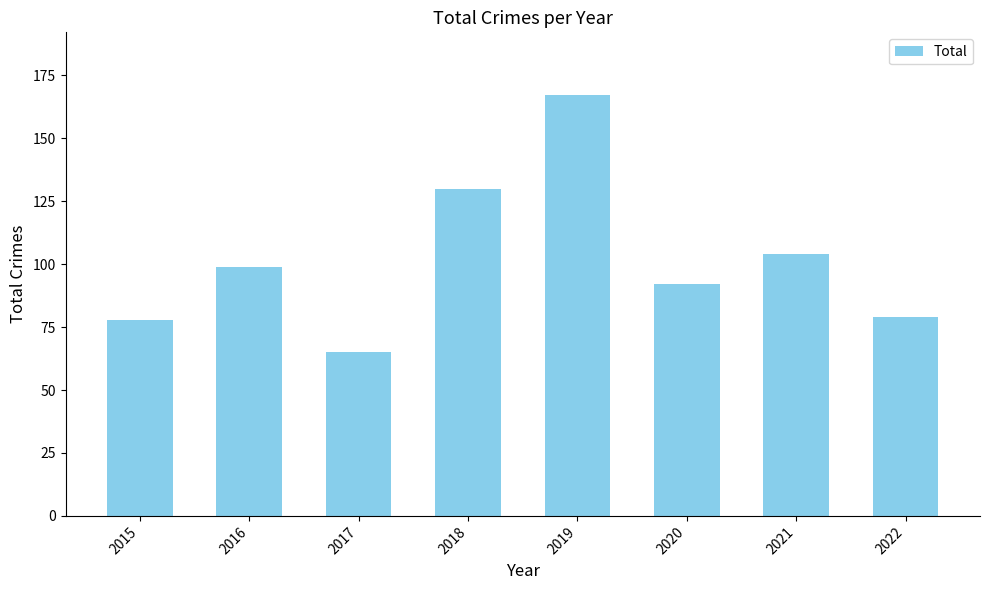

What is the sum of the values at 2020 and 2015?

170